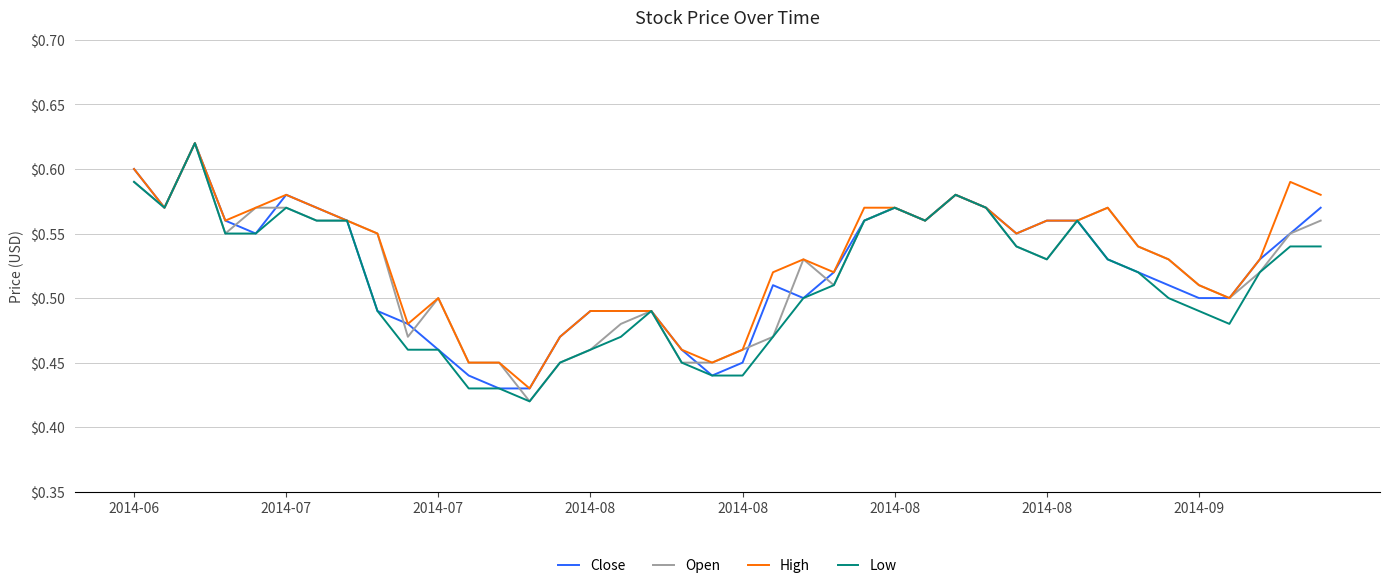

List the series in order of their peak value, highest first.

Close, Open, High, Low